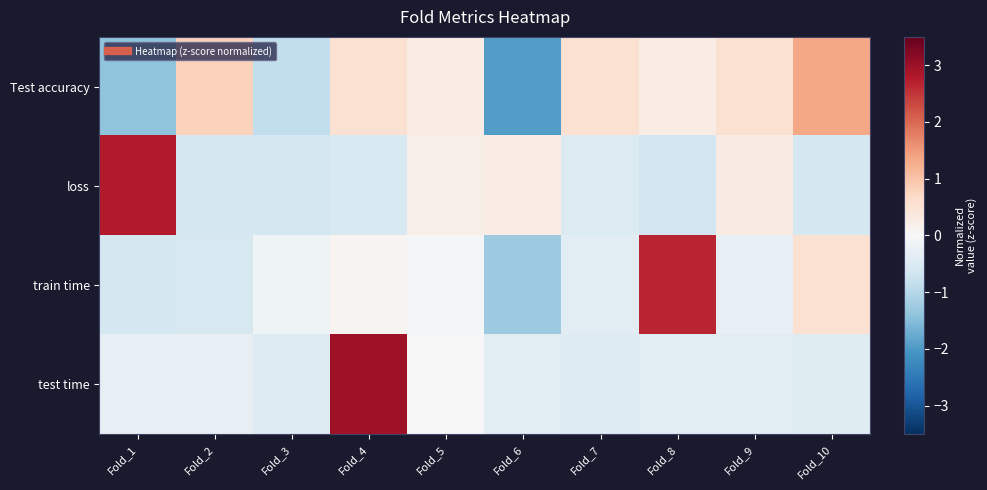

How many data points does each series have?

10